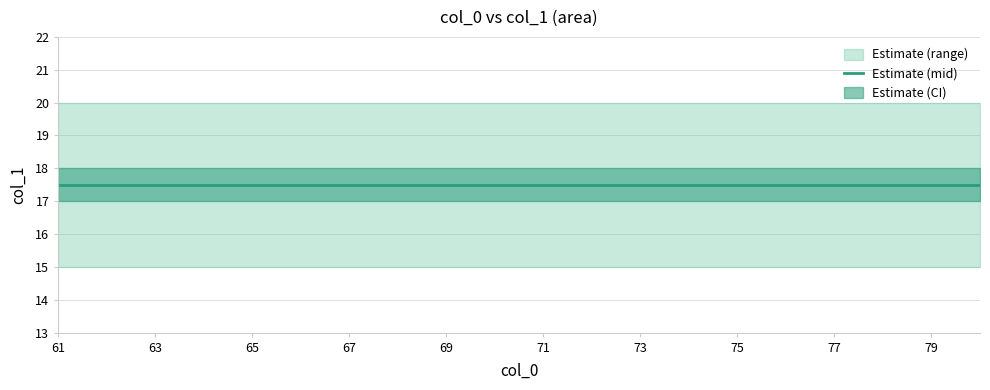

What is the minimum value shown in the chart?

15